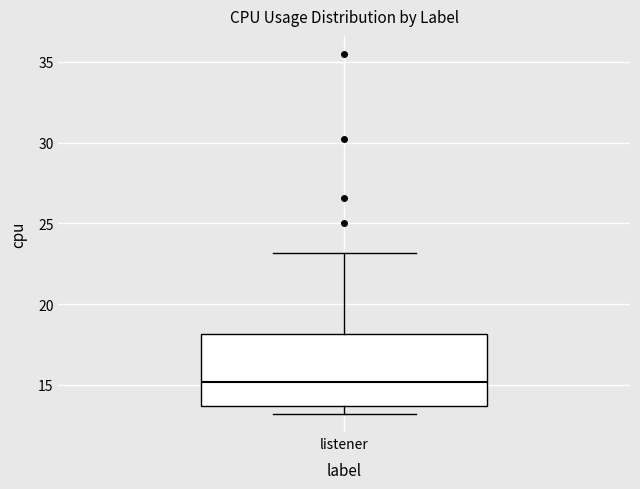

Where does the median line of the box for listener sit on the y-axis? The values are not printed on the chart, so give them approximately, as read against the axis.

15.0